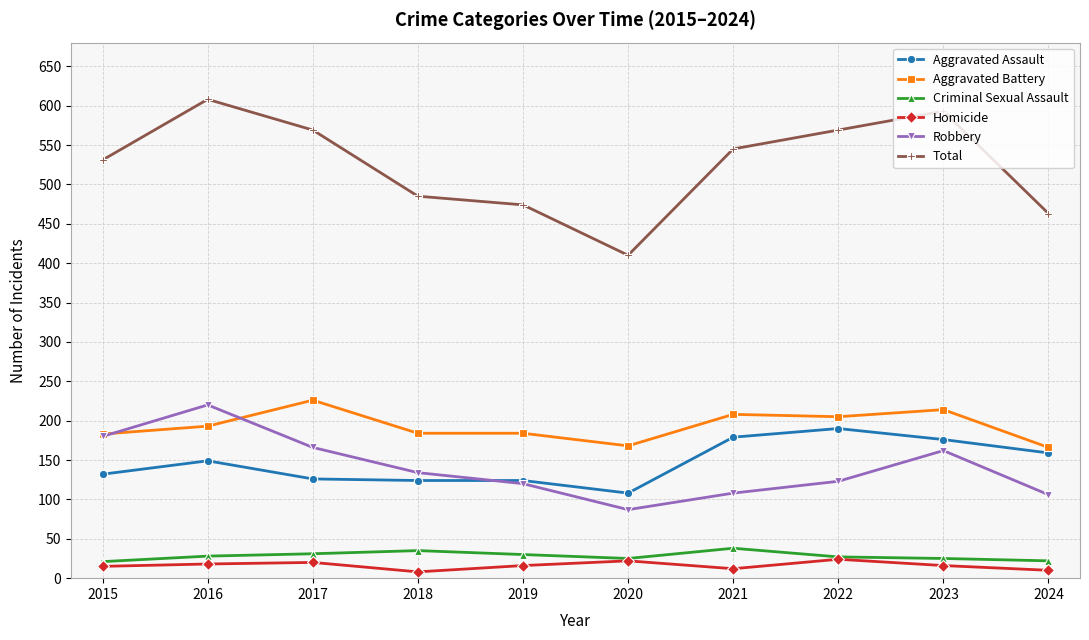

What is the difference between the highest and lowest values at 2021?

533